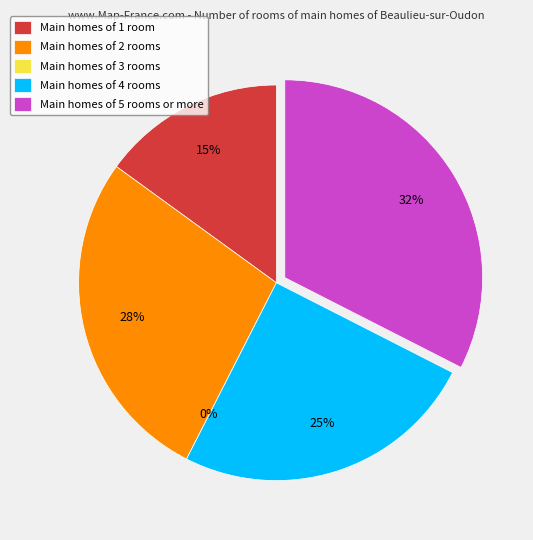

How many segments does this pie chart have?

5